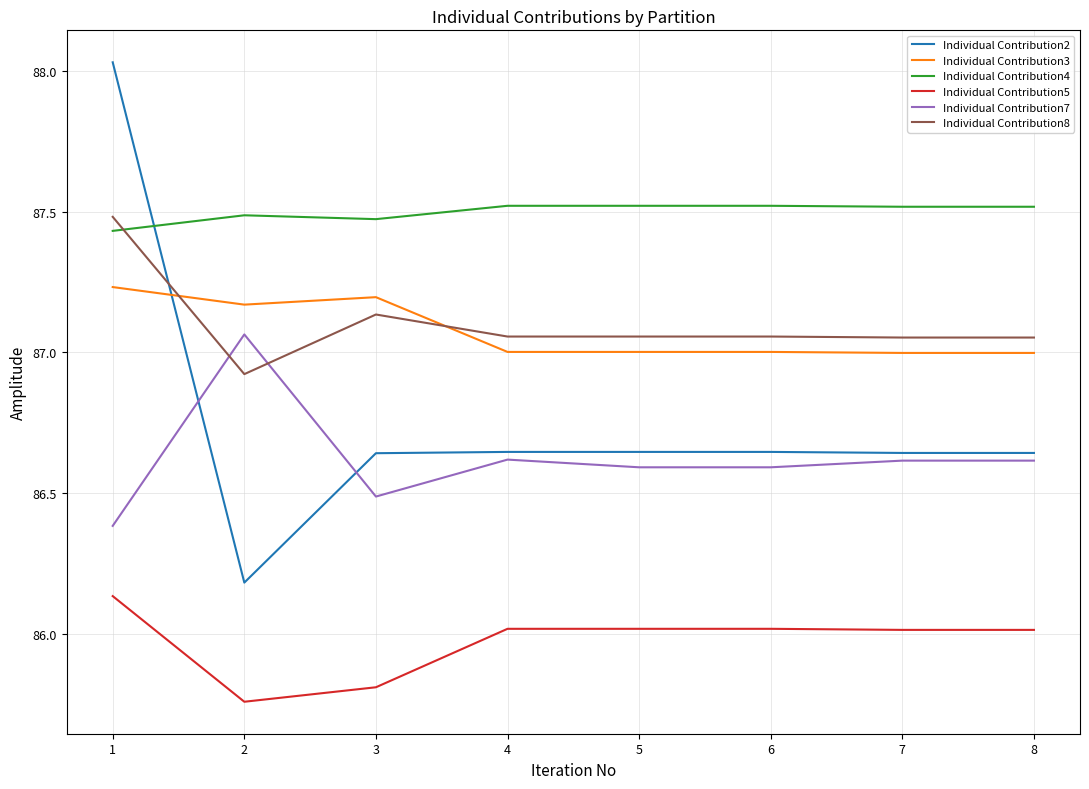

Is the value of Individual Contribution2 at 3 greater than the value of Individual Contribution4 at 1?

No